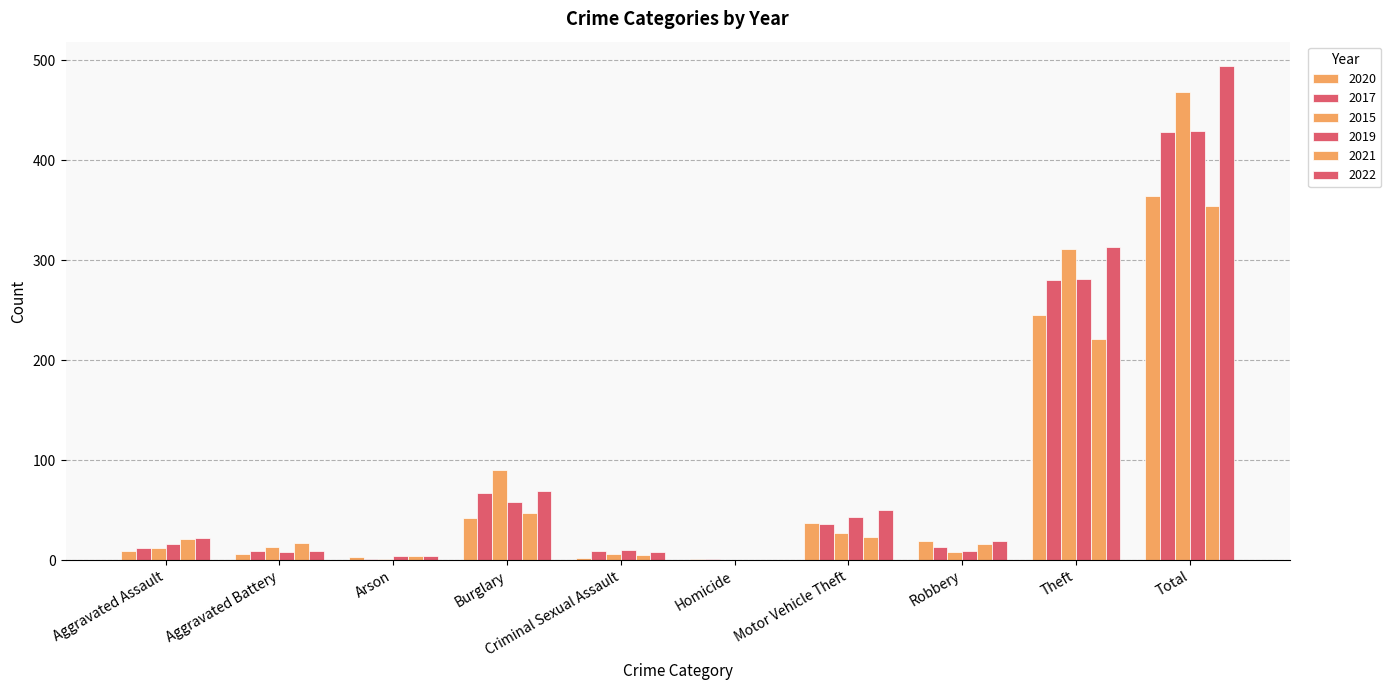

What is the highest value of the 2015 series?

468